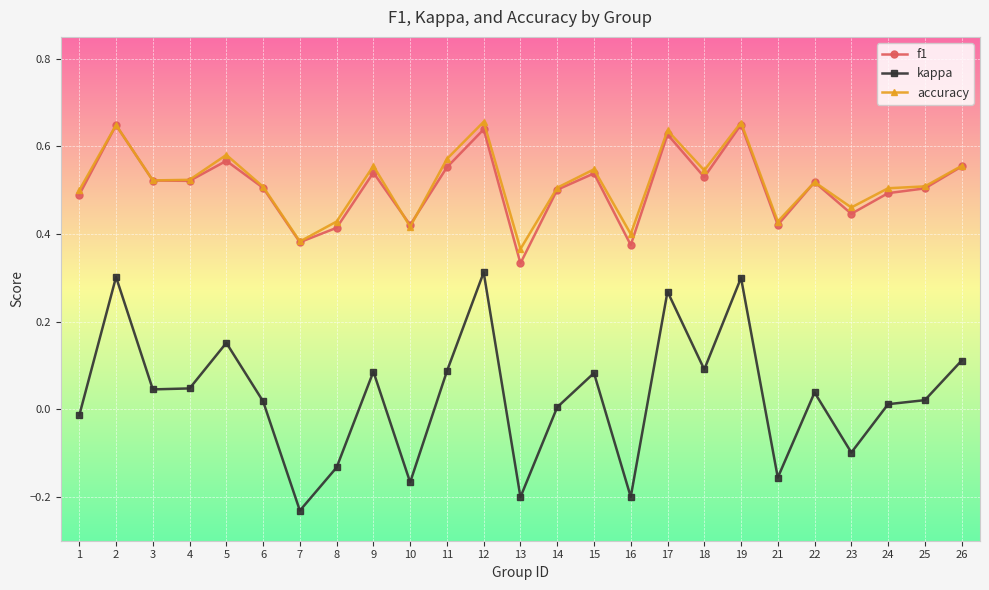

What is the total value across all series at 5?

1.3